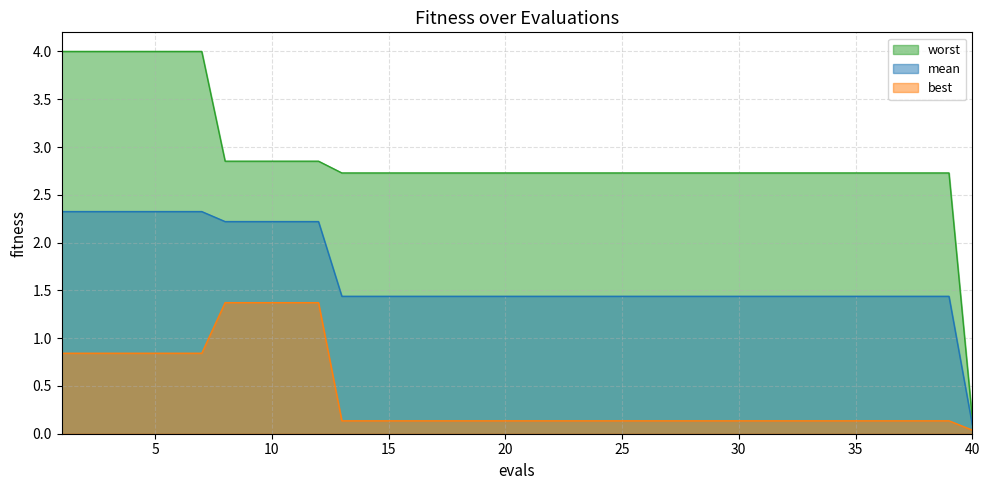

Reading left to right, what are all the values shown in this chart?

mean: 2.3	2.3	2.3	2.3	2.3	2.3	2.3	2.2	2.2	2.2	2.2	2.2	1.4	1.4	1.4	1.4	1.4	1.4	1.4	1.4	1.4	1.4	1.4	1.4	1.4	1.4	1.4	1.4	1.4	1.4	1.4	1.4	1.4	1.4	1.4	1.4	1.4	1.4	1.4	0.1
best: 0.8	0.8	0.8	0.8	0.8	0.8	0.8	1.4	1.4	1.4	1.4	1.4	0.1	0.1	0.1	0.1	0.1	0.1	0.1	0.1	0.1	0.1	0.1	0.1	0.1	0.1	0.1	0.1	0.1	0.1	0.1	0.1	0.1	0.1	0.1	0.1	0.1	0.1	0.1	0.0
worst: 4.0	4.0	4.0	4.0	4.0	4.0	4.0	2.9	2.9	2.9	2.9	2.9	2.7	2.7	2.7	2.7	2.7	2.7	2.7	2.7	2.7	2.7	2.7	2.7	2.7	2.7	2.7	2.7	2.7	2.7	2.7	2.7	2.7	2.7	2.7	2.7	2.7	2.7	2.7	0.2